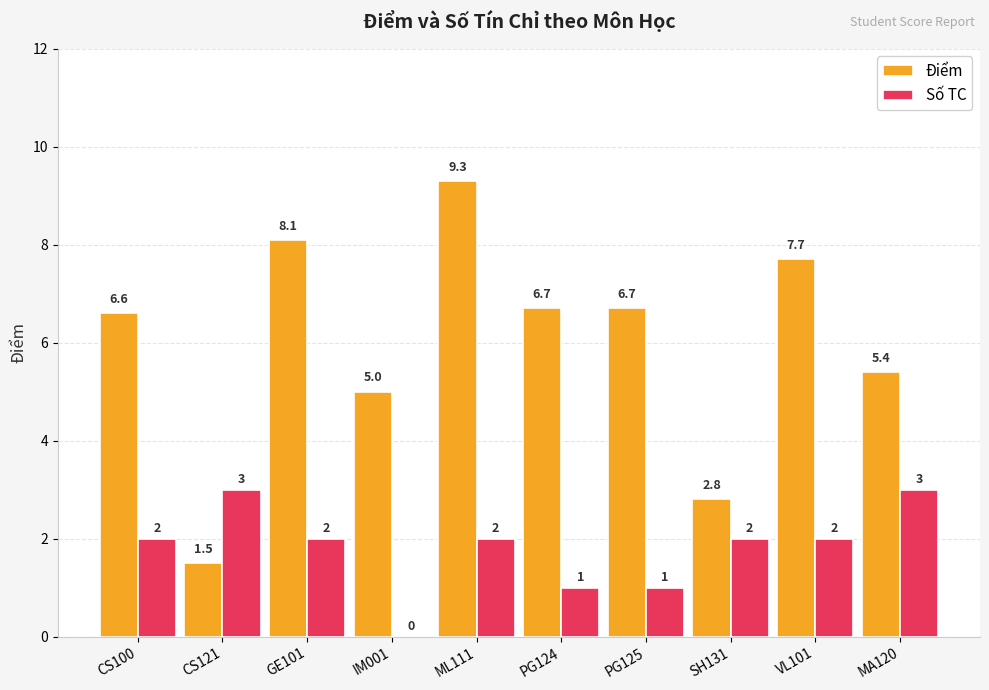

How many Số TC values are between 1 and 2?

7